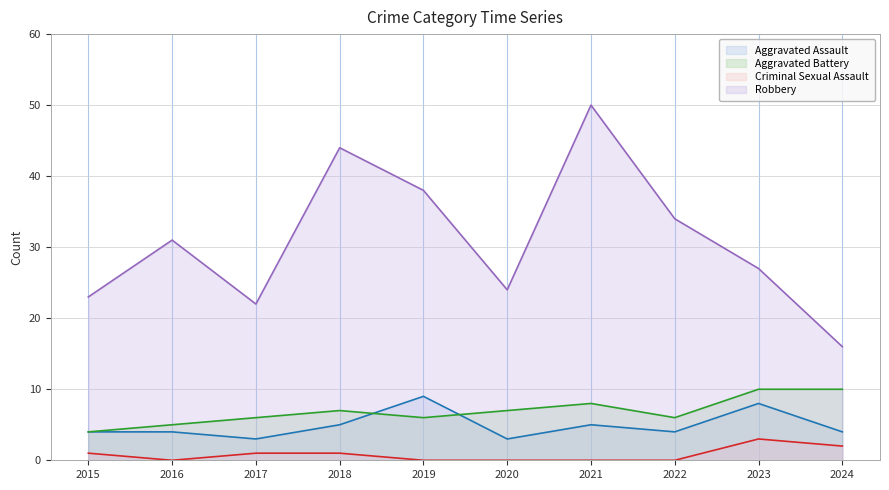

True or false: Aggravated Battery has a value of 3 at 2016.

False